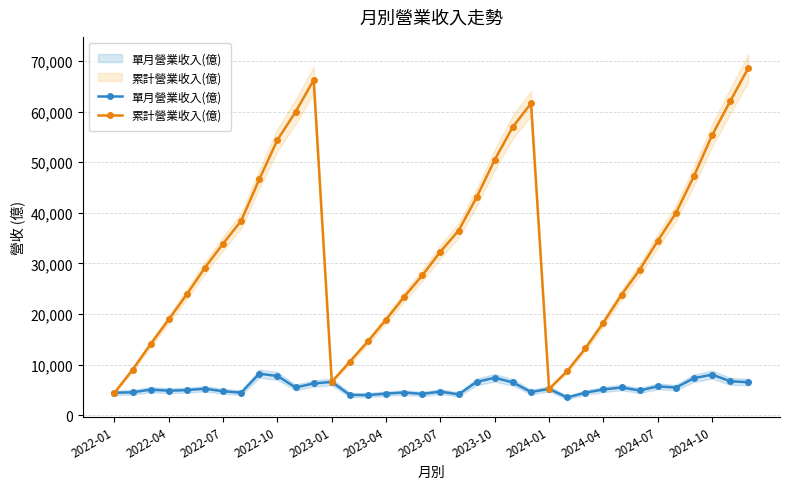

Which has a higher value, 23 or 2023-01?

2023-01